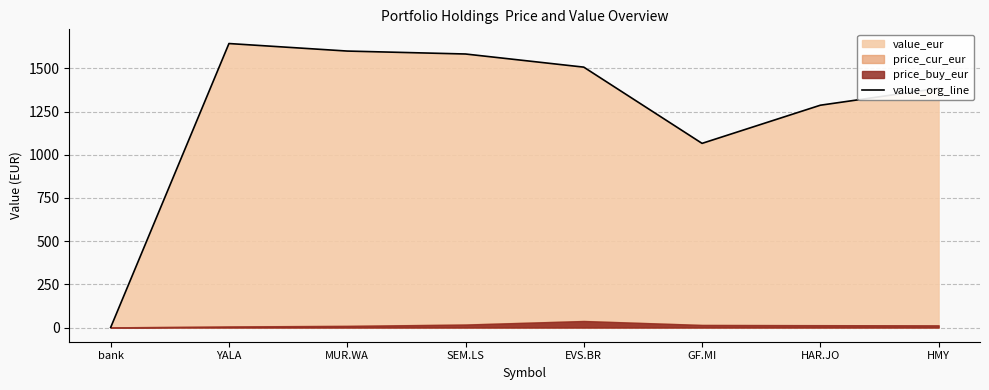

Where is the first local maximum?

YALA